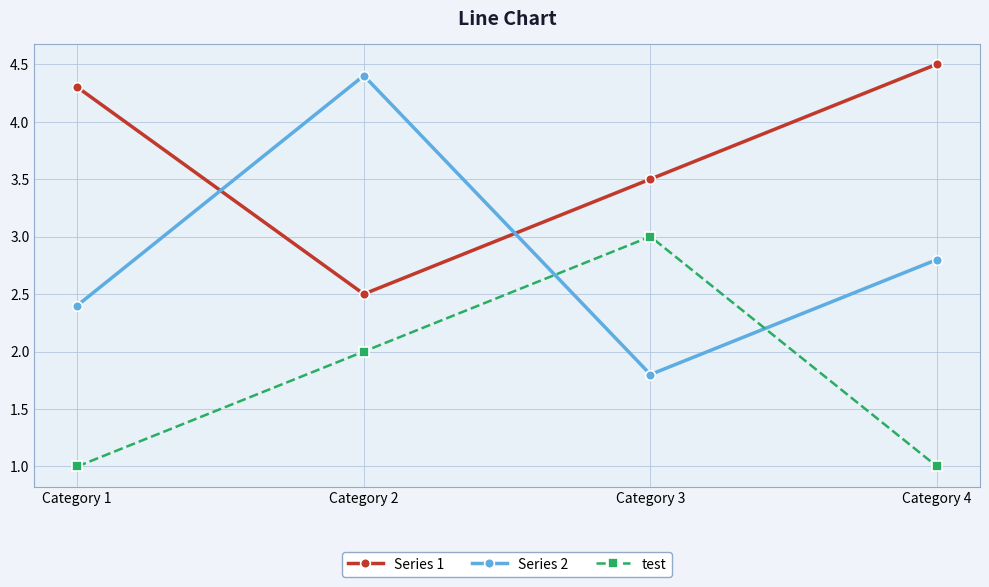

What is the value of the test point at the 1st from the left?

1.0